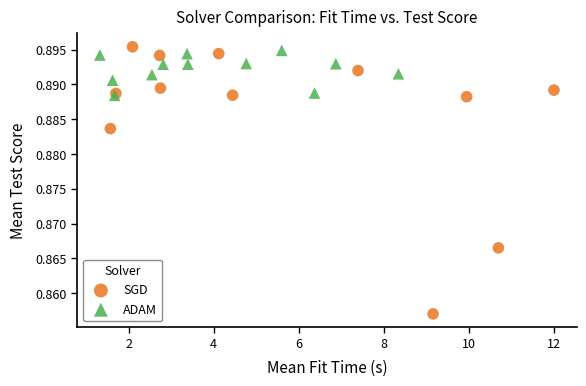

Which series reaches the minimum Y coordinate?

SGD